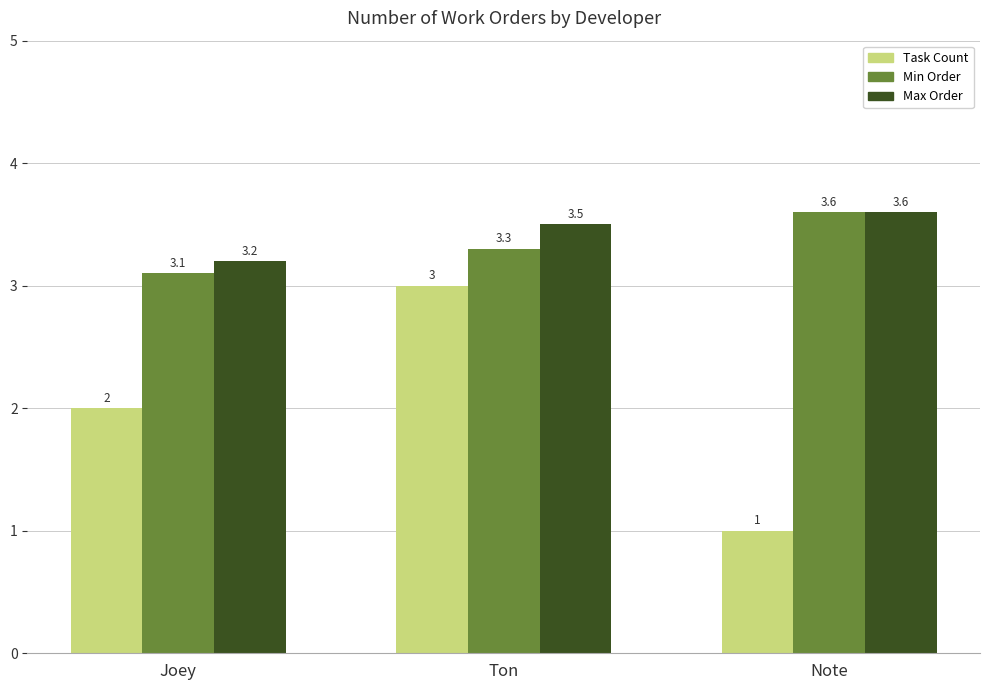

What is the label of the 1st bar from the left?

Joey